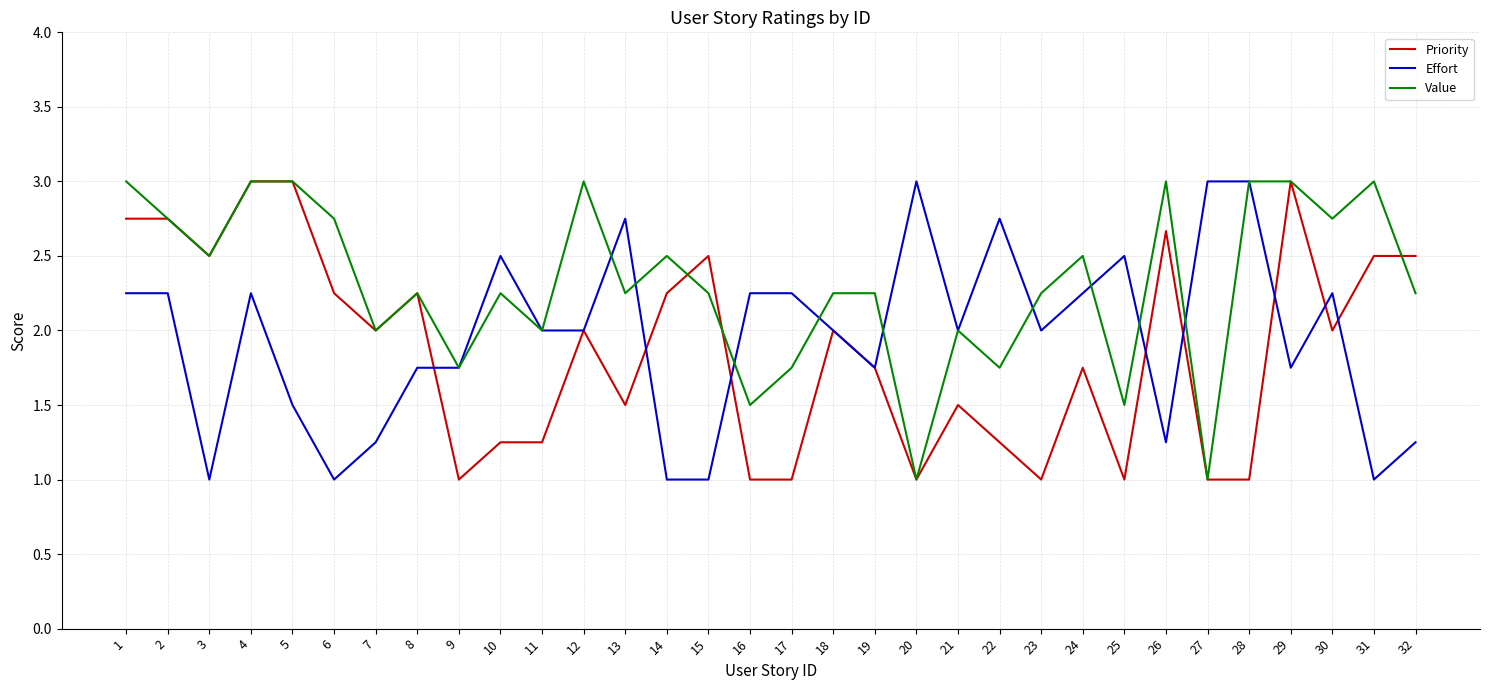

What is the smallest value displayed?

1.0